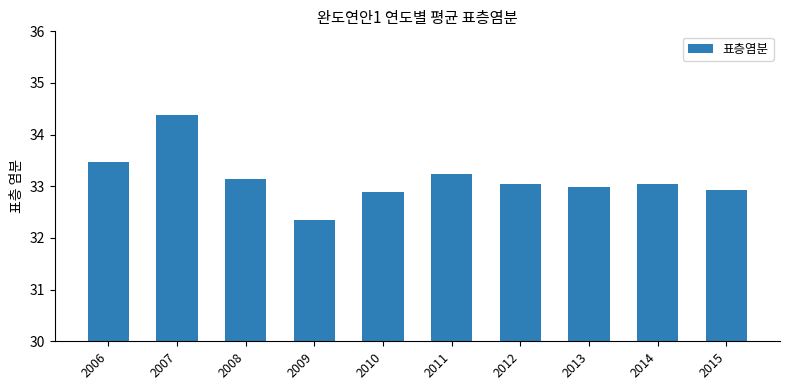

What is the value of the 9th bar from the left?

33.1